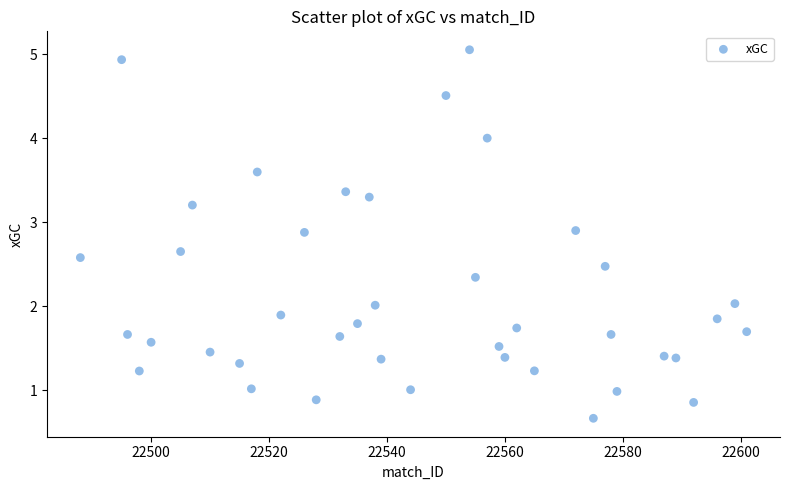

What is the range of Y values (max minus min)?

4.4